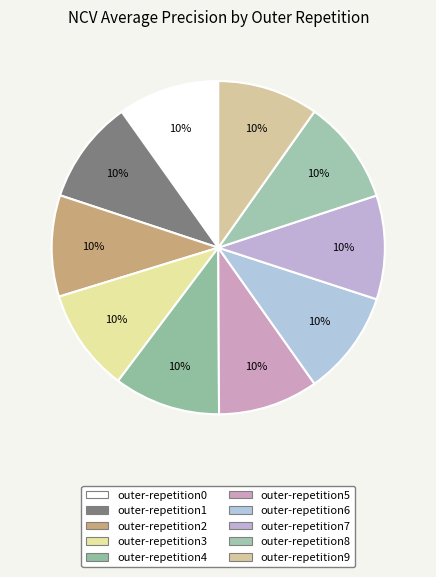

To the nearest percent, what portion does outer-repetition8 represent?

10%